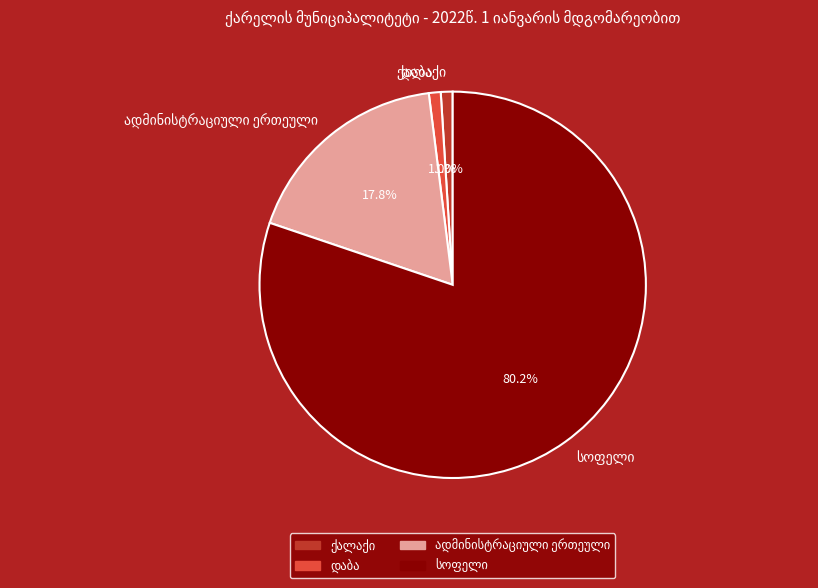

Does any single category account for the majority?

Yes